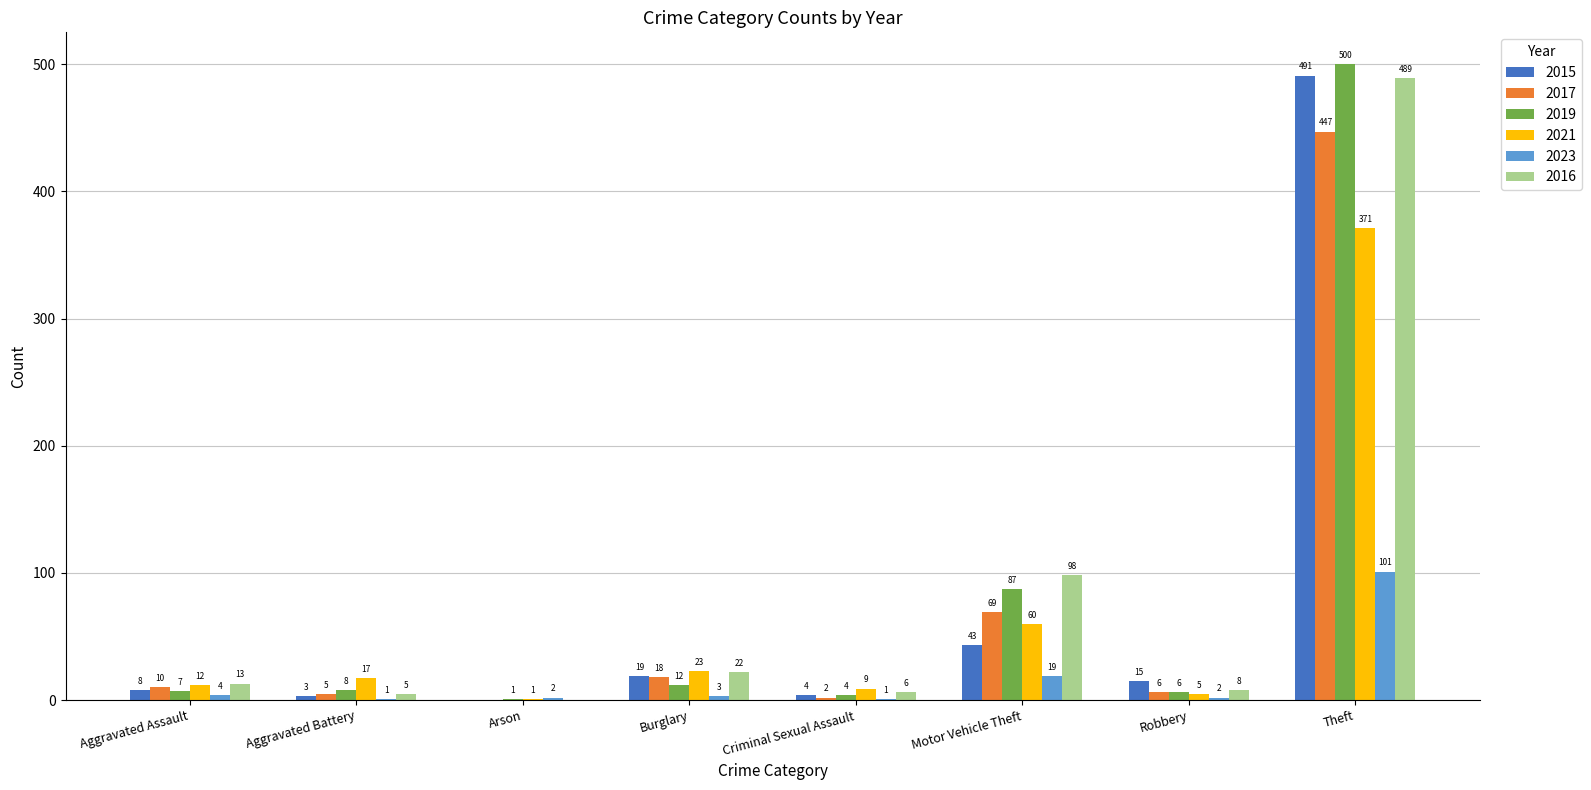

Where is 2021 nearest to the value 186?

Motor Vehicle Theft